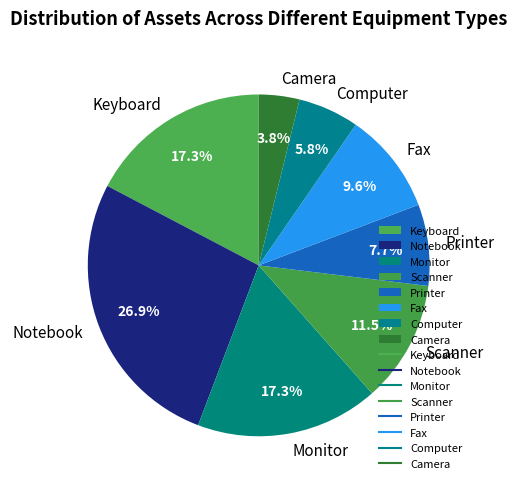

Combined, what portion of the pie is Notebook and Keyboard?

44.2%